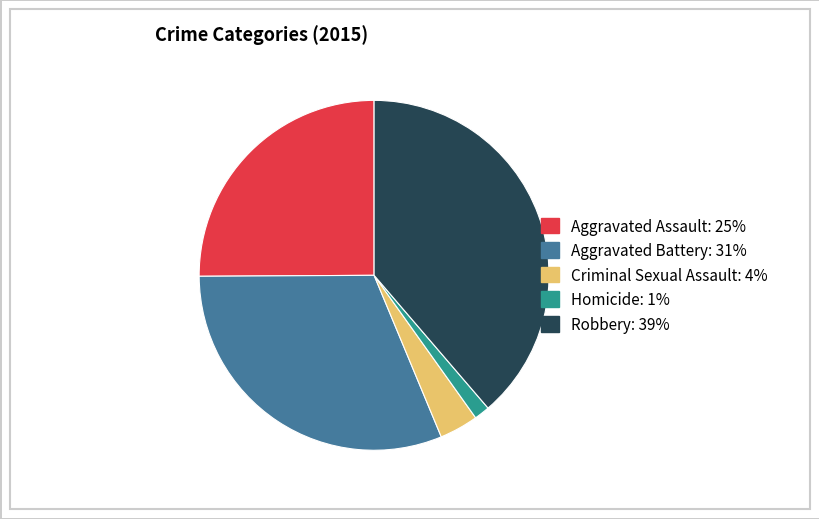

True or false: Criminal Sexual Assault accounts for 4% of the total.

True